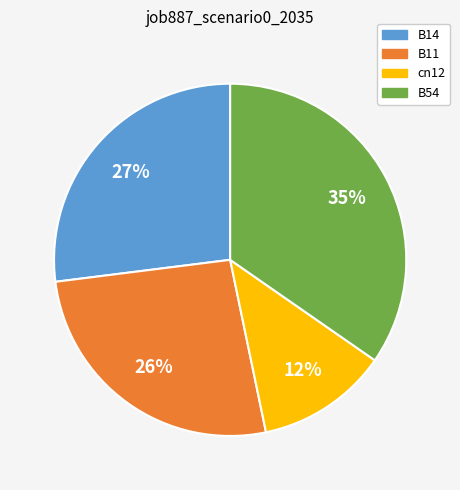

Which category has the smallest portion of the pie?

cn12